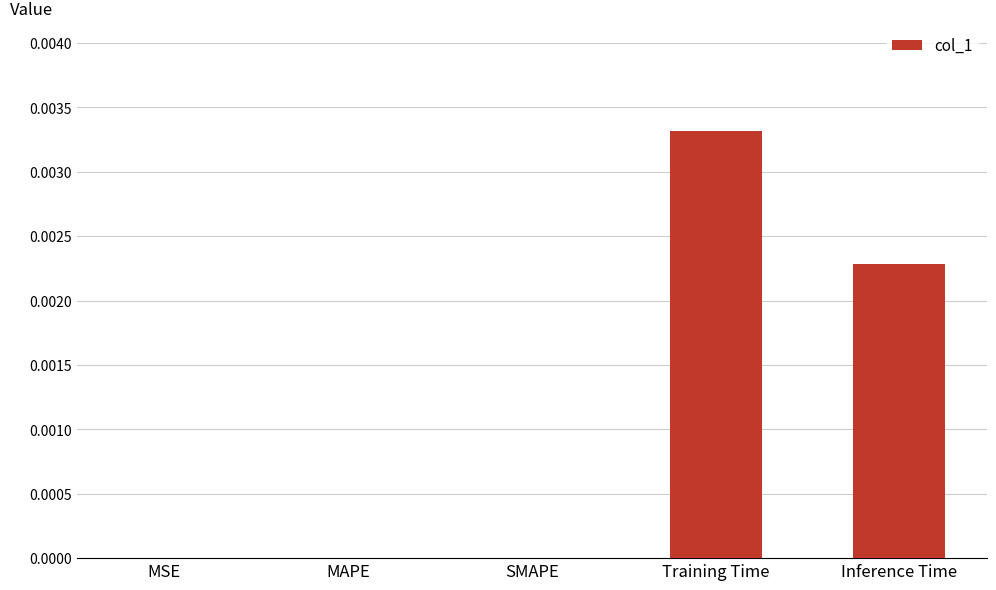

How many values are between 0 and 1?

5